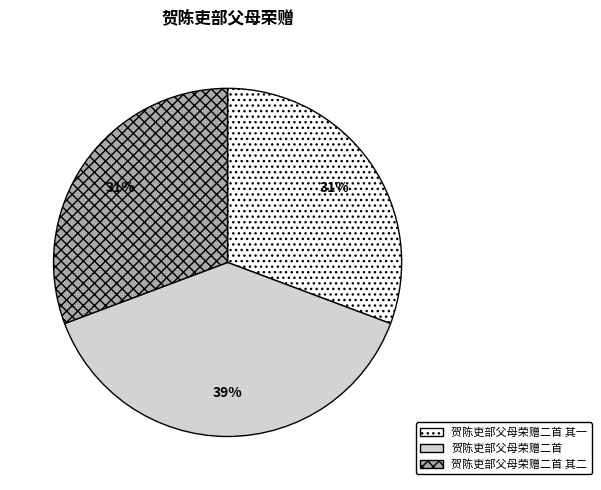

How many slices are in this pie chart?

3